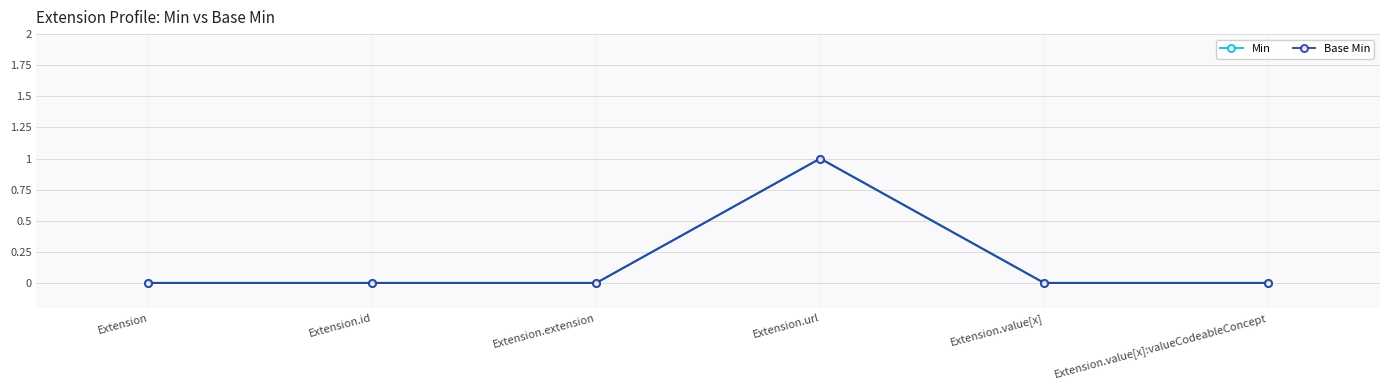

Does the chart have visible grid lines?

Yes